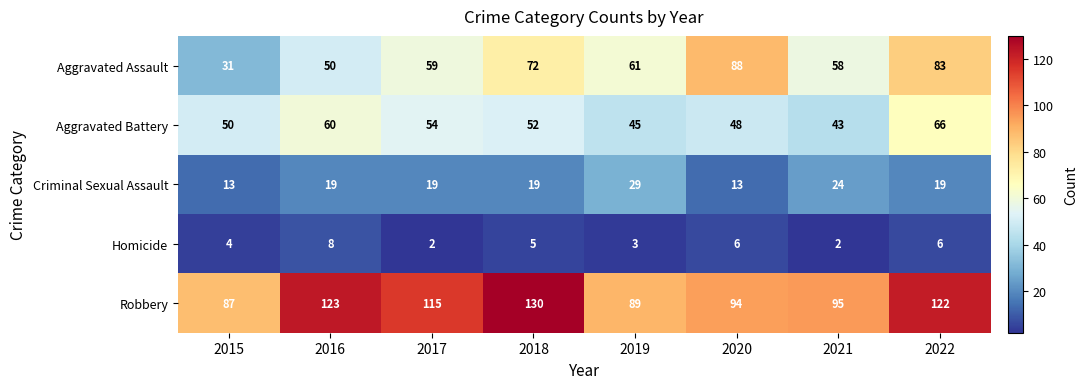

Which series has the widest spread of values?

Aggravated Assault